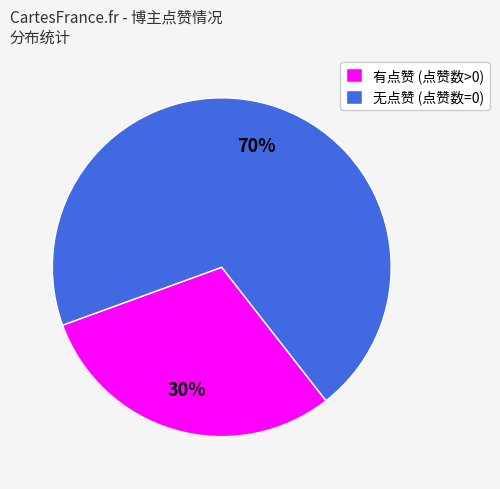

To the nearest percent, what is the difference between the largest and smallest slice percentages?

40%